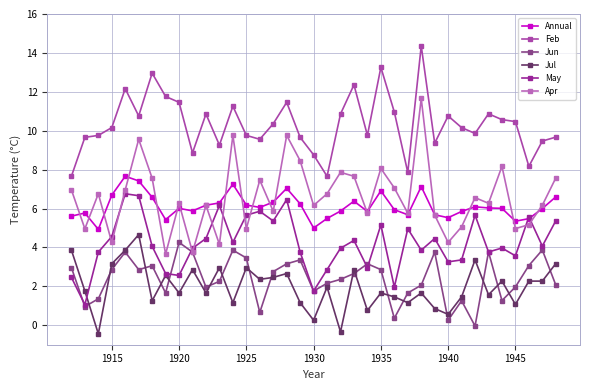

How many values in the Jul series are below 1?

6